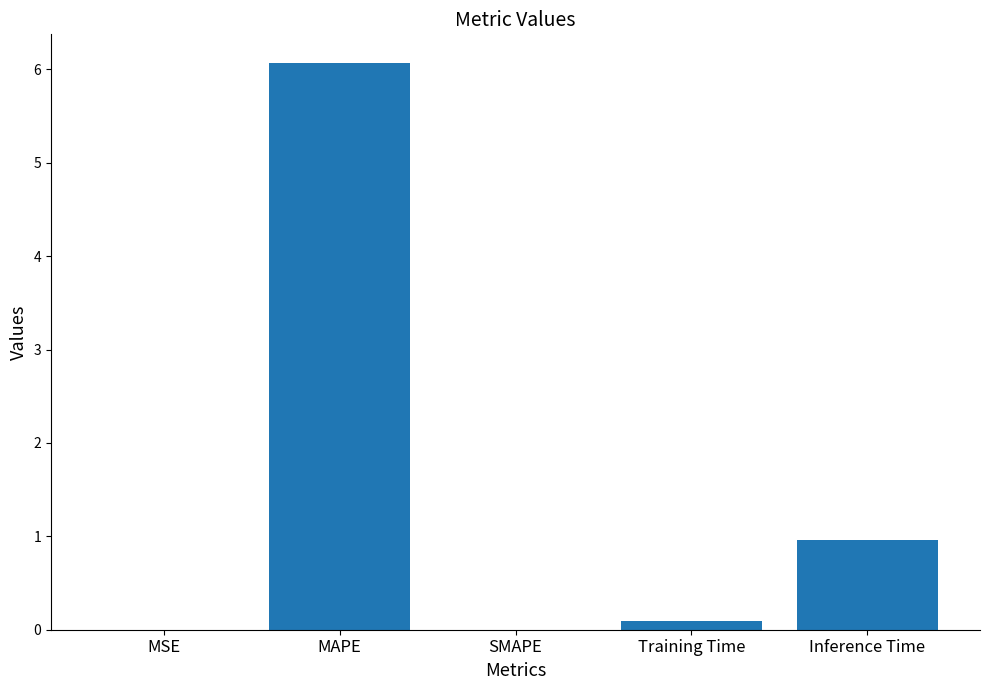

Which category has the highest value across all series?

MAPE